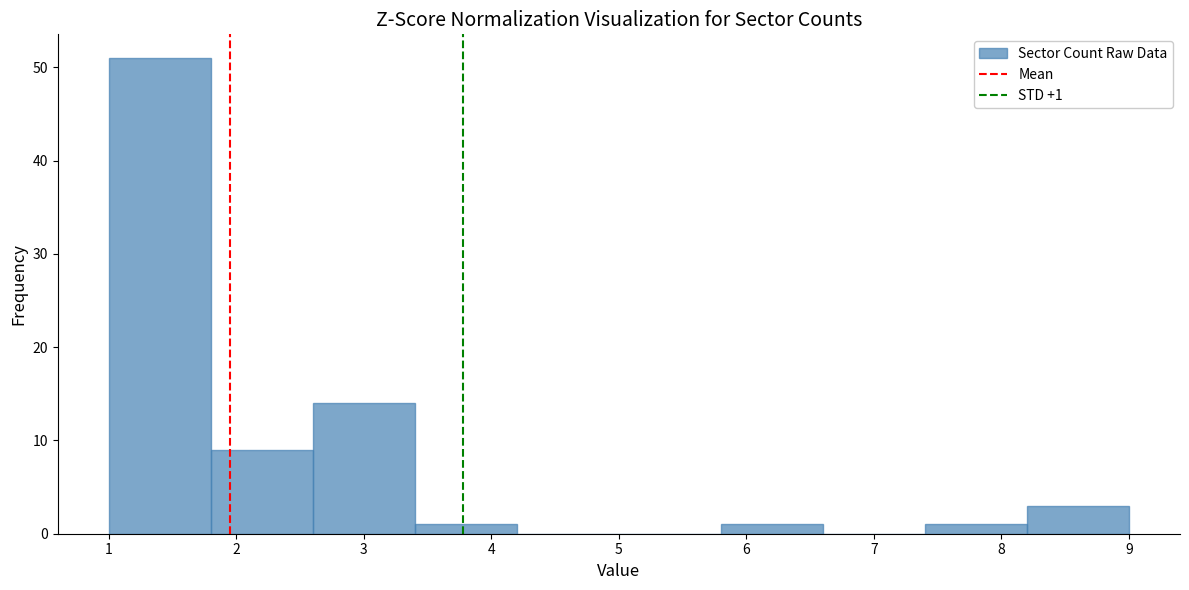

Over which range of the x-axis is the bar tallest?

1.0 to 1.8